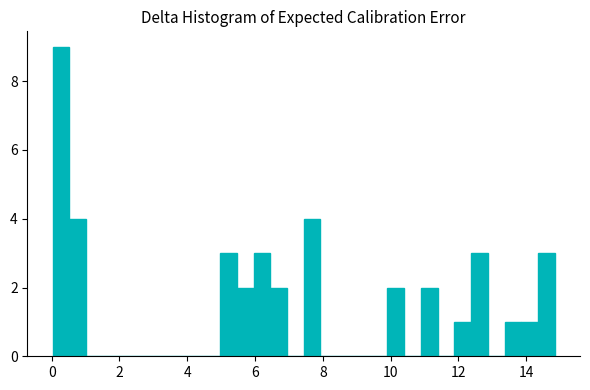

Around what value on the x-axis is the tallest bar? Give the approximate position of its centre, as read against the axis.

0.2